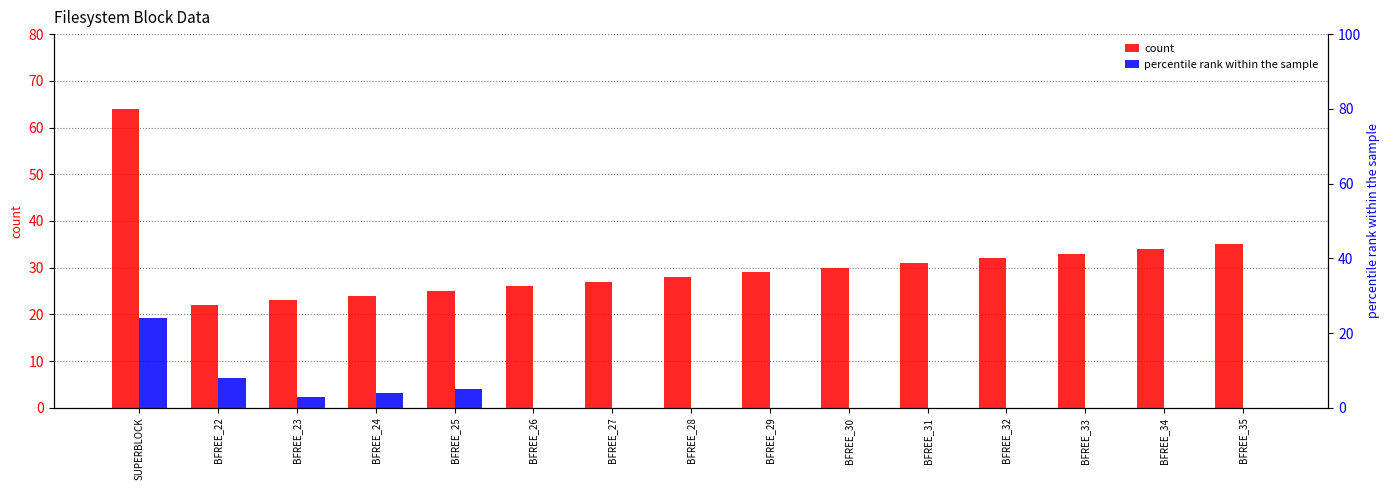

Are the bars horizontal?

No